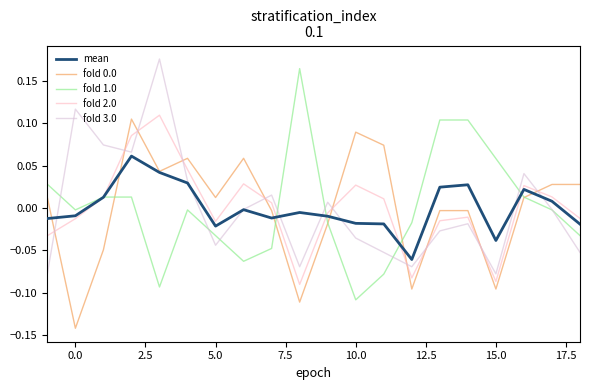

True or false: fold 3.0 and fold 0.0 cross at least once.

True